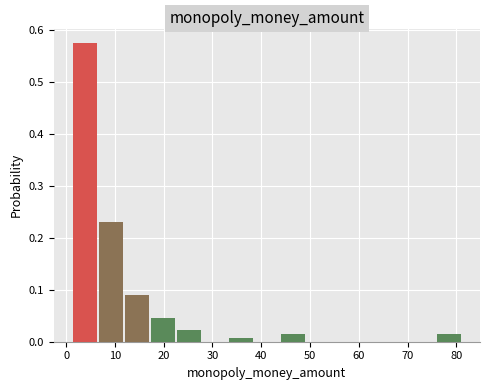

What is the height of the bar covering 12 to 17 on the x-axis? Neither the bar edges nor the heights are printed on the chart, so give them approximately, as read against the axes.

0.09